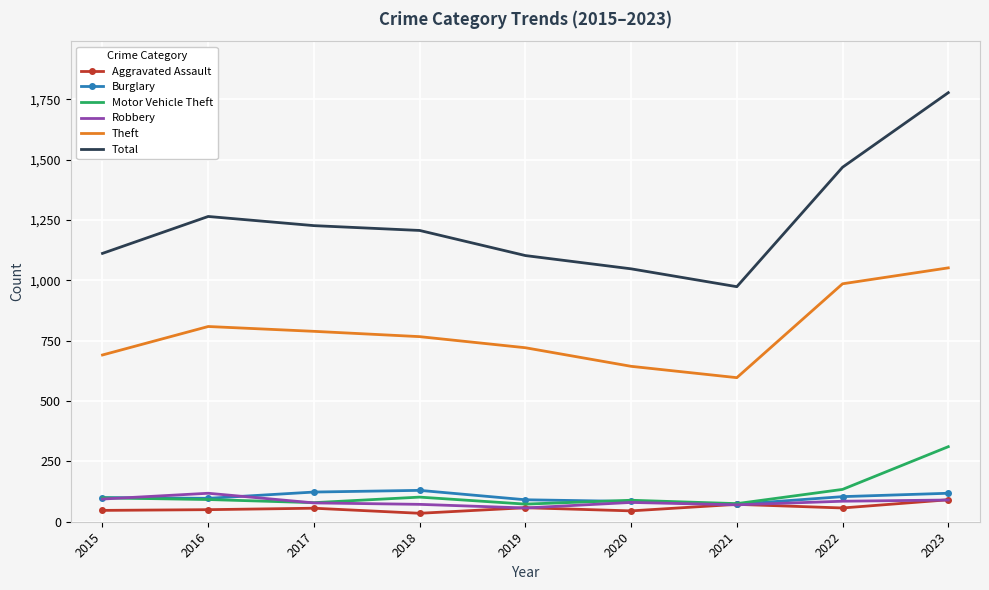

What is the maximum value for Aggravated Assault?

91